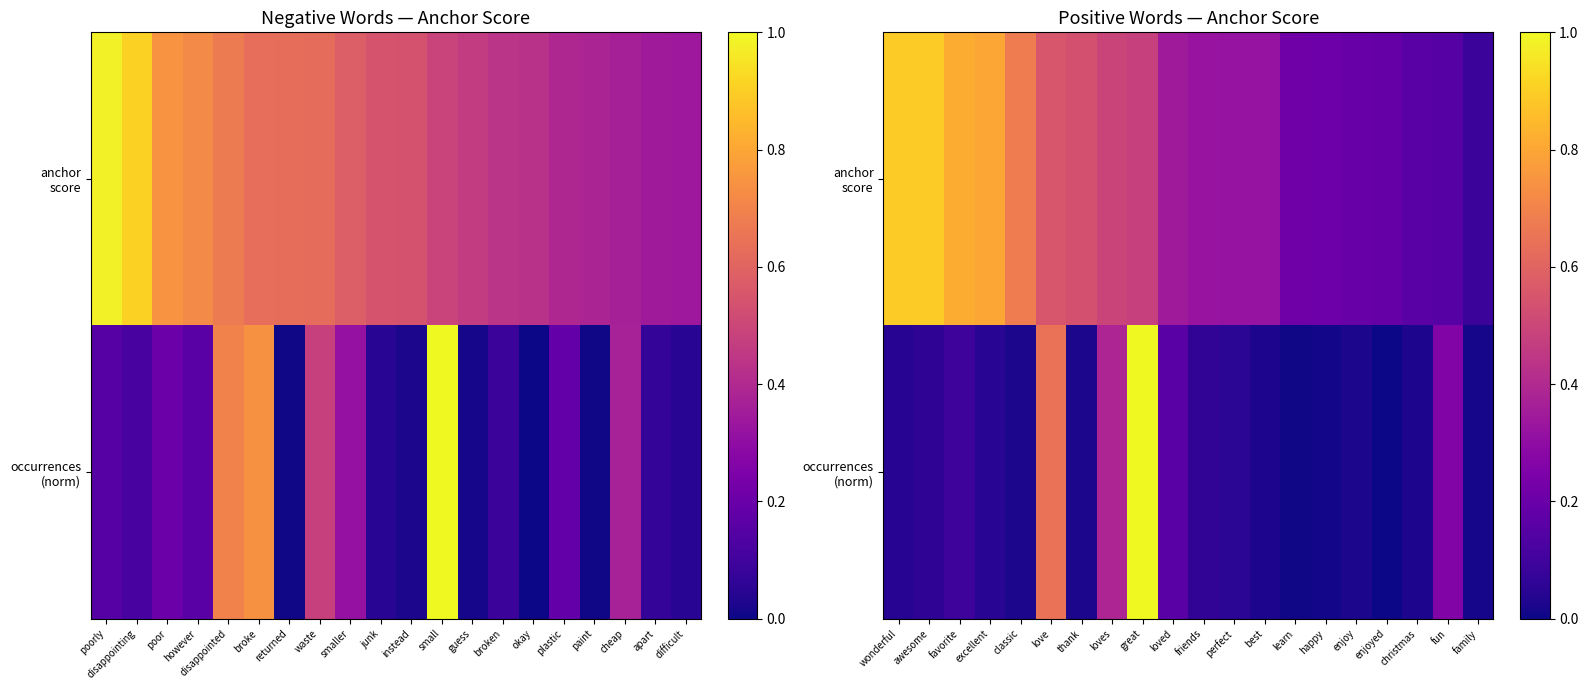

Rank the series by their average value, from lowest to highest.

occurrences (norm), anchor score